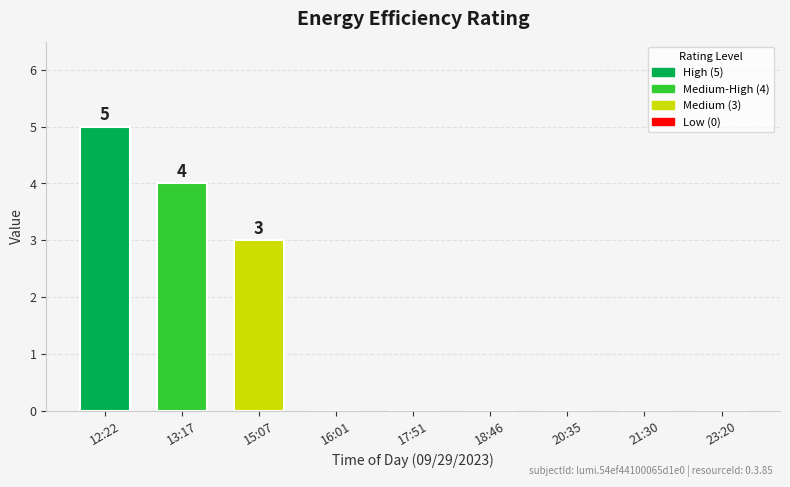

How many categories are shown in the chart?

9